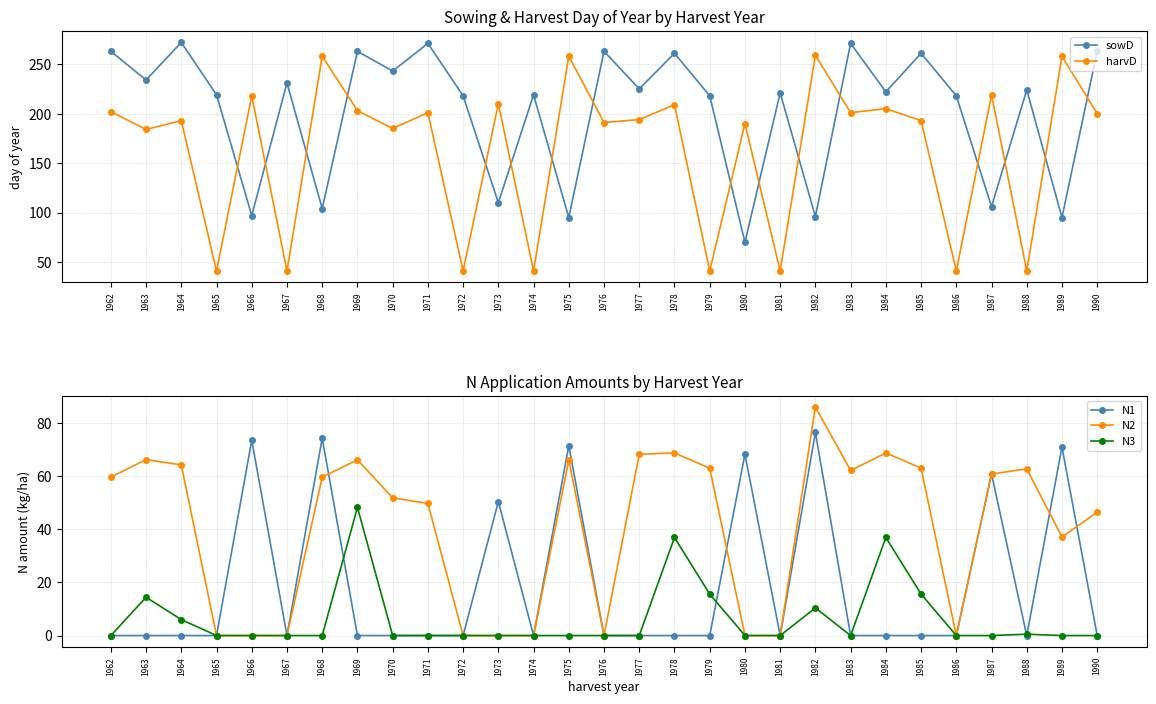

What is the difference between the N3 values at 1970 and 1985?

15.6